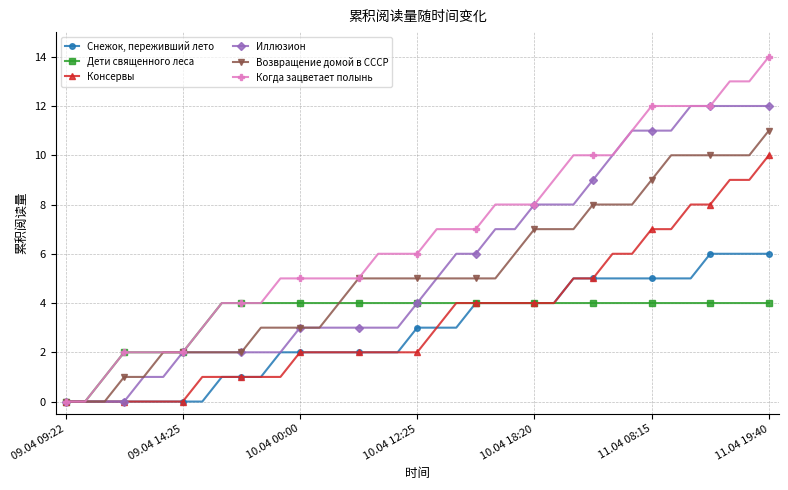

What is the value of the Консервы point at the 37th from the left?

10